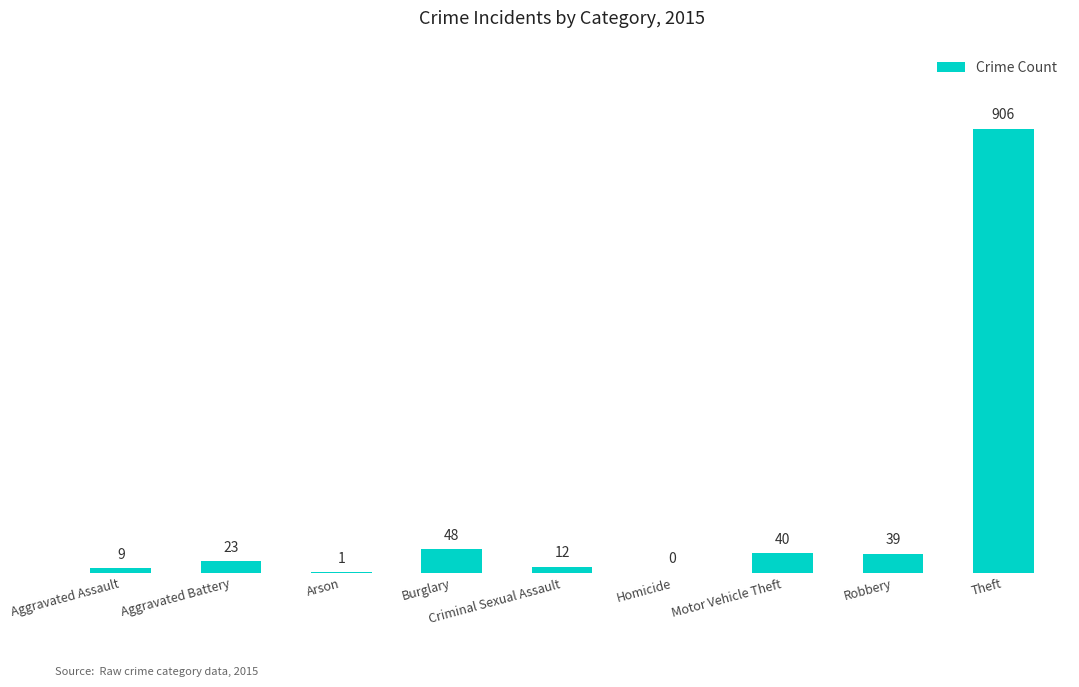

Are the bars horizontal?

No